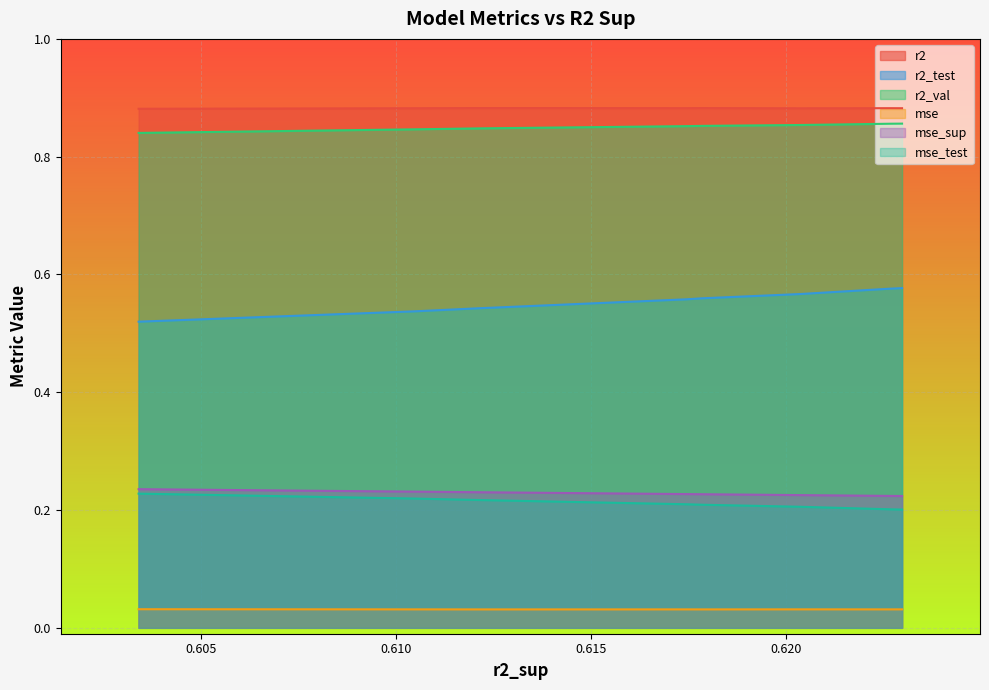

At how many categories does at least one series exceed 0?

10